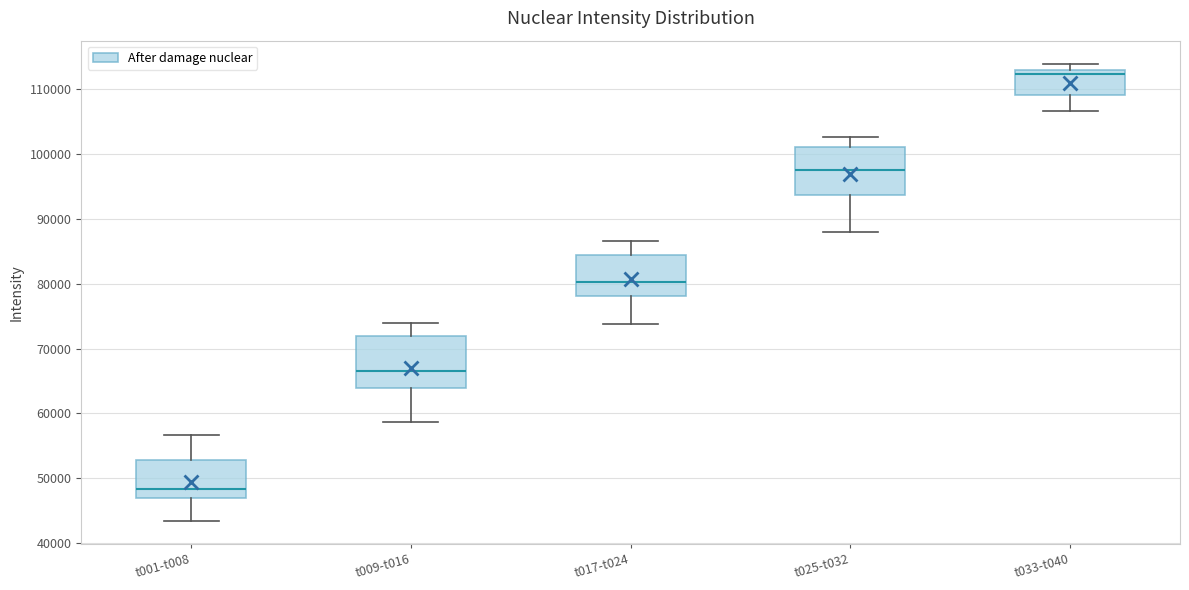

Reading left to right, read every box against the y-axis: the position of its median line, the range the box covers, and the ends of its whiskers. The values are not printed on the chart, so give them approximately, as read against the axis.

t001-t008: median 48000, box 47000 to 53000, whiskers 43000 to 57000
t009-t016: median 67000, box 64000 to 72000, whiskers 59000 to 74000
t017-t024: median 80000, box 78000 to 84000, whiskers 74000 to 87000
t025-t032: median 98000, box 94000 to 101000, whiskers 88000 to 103000
t033-t040: median 112000, box 109000 to 113000, whiskers 107000 to 114000